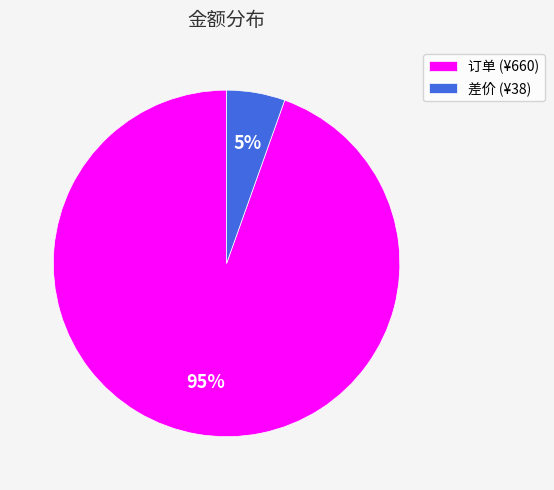

To the nearest percent, what portion does 差价 (¥38) represent?

5%